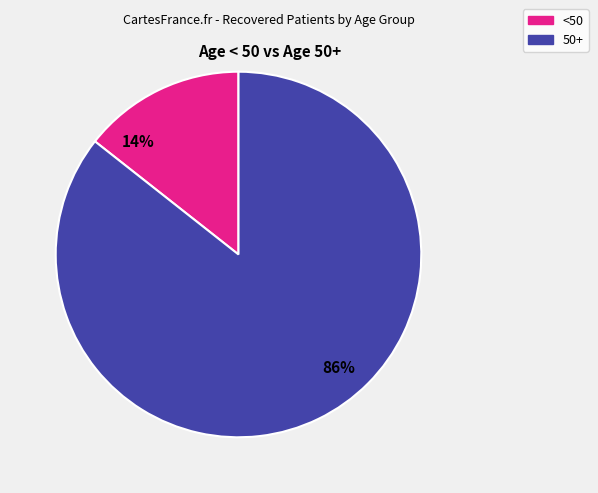

Is there any slice that represents more than half of the pie?

Yes